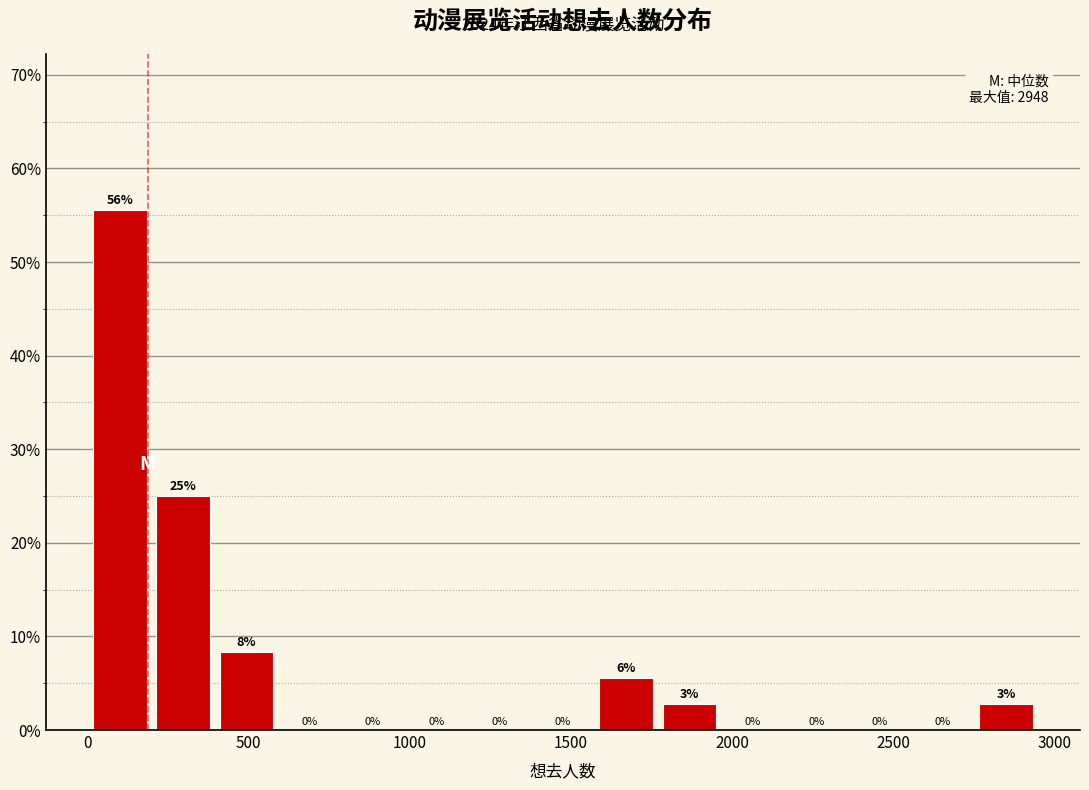

Around what value on the x-axis is the tallest bar? Give the approximate position of its centre, as read against the axis.

100